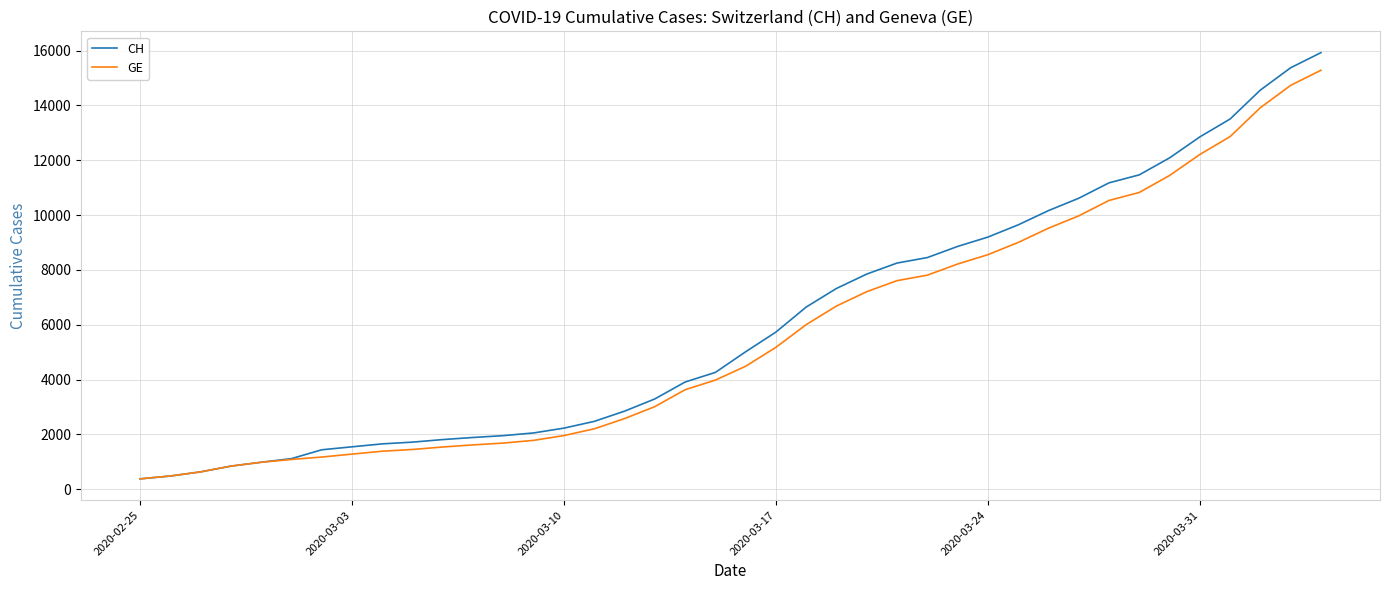

What is the maximum value shown in the chart?

15926